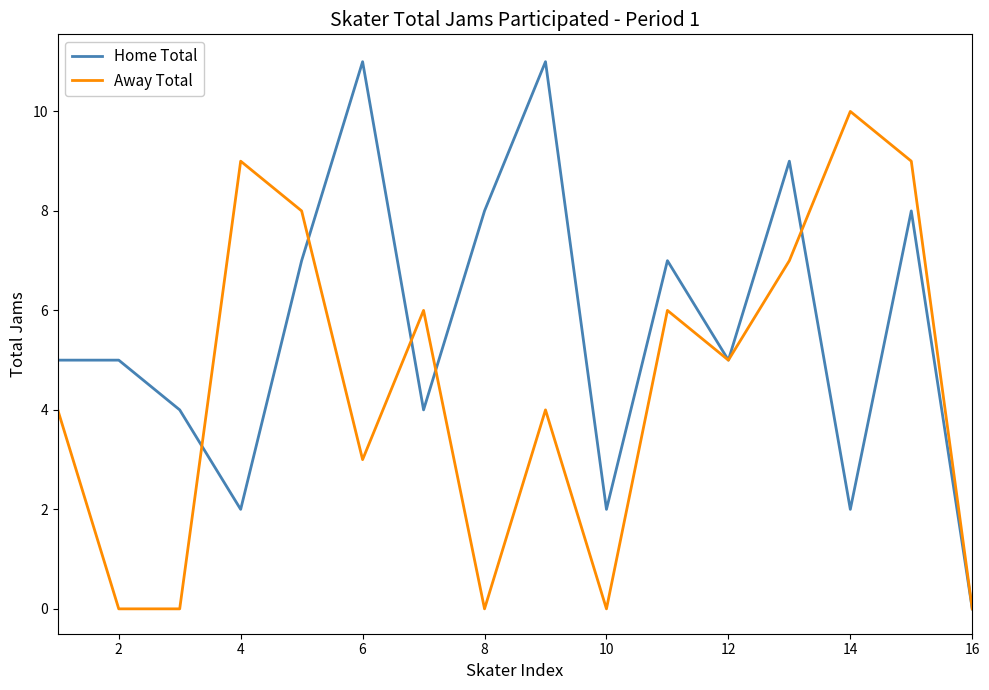

Which series has the largest range (max minus min)?

Home Total